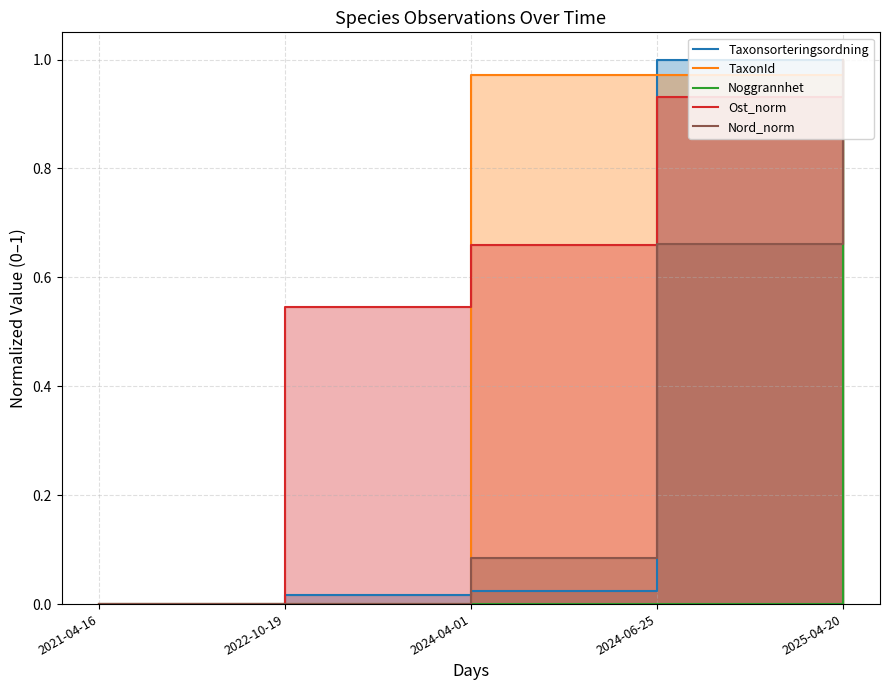

What is the sum of the Taxonsorteringsordning values at 2024-06-25 and 2024-04-01?

1.0